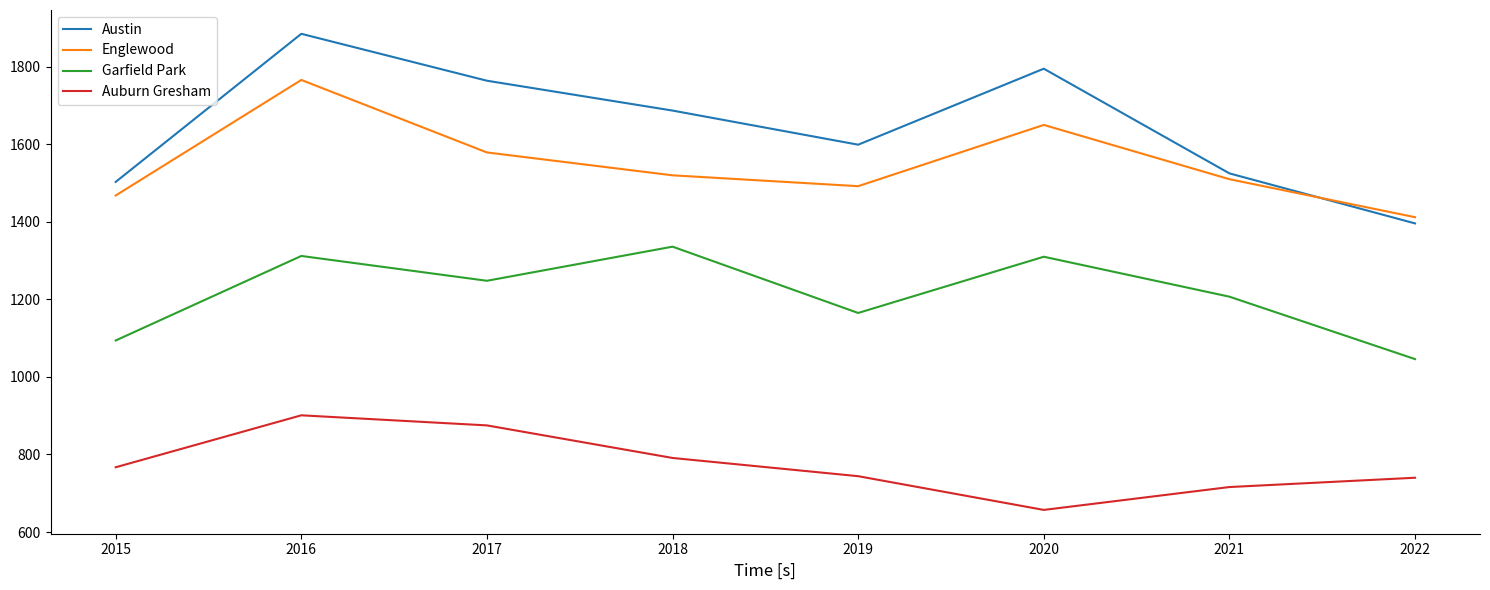

What is the average value of the Austin series?

1644